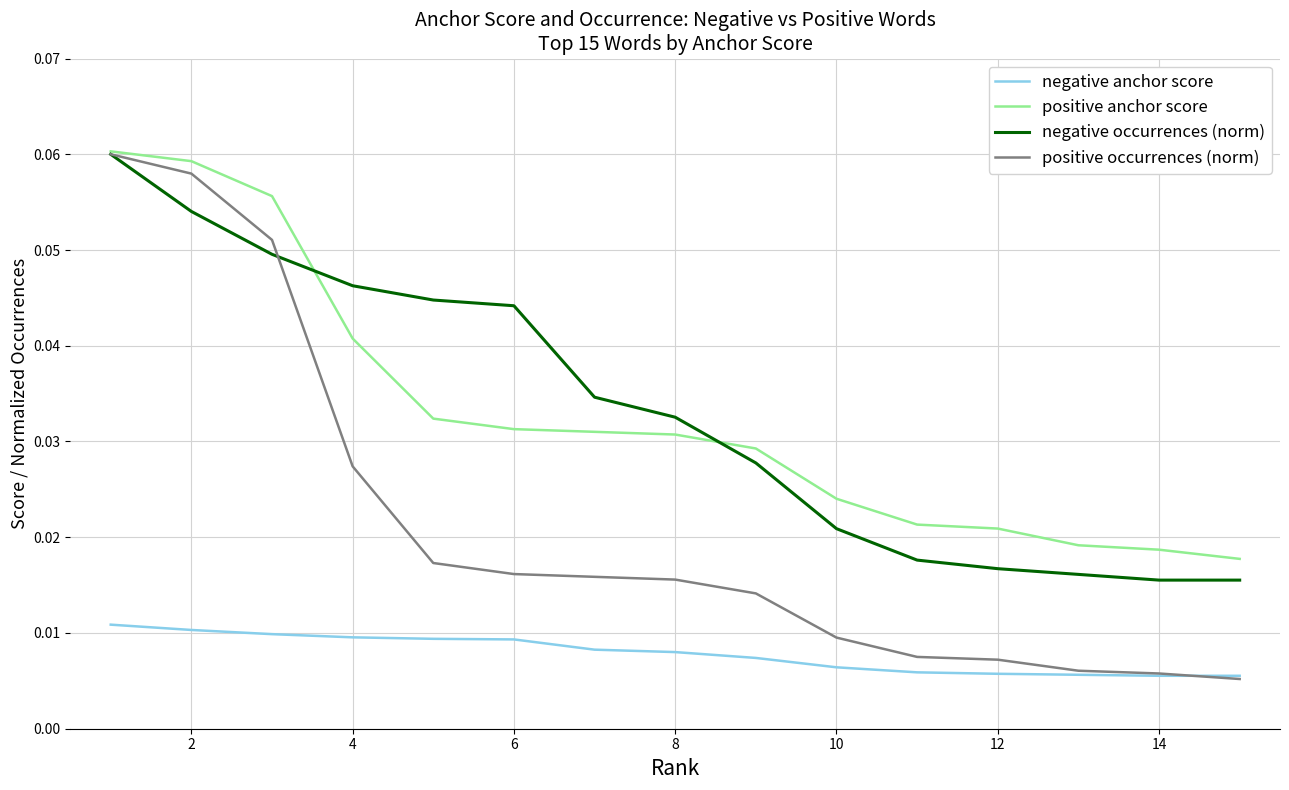

True or false: negative occurrences (norm) and negative anchor score intersect in this chart.

False